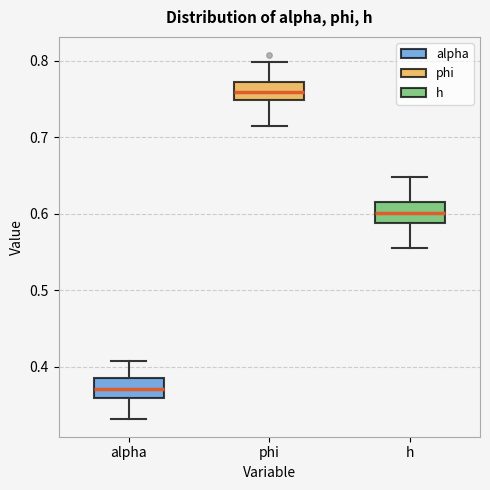

Reading left to right, read every box against the y-axis: the position of its median line, the range the box covers, and the ends of its whiskers. The values are not printed on the chart, so give them approximately, as read against the axis.

alpha: median 0.37, box 0.36 to 0.39, whiskers 0.33 to 0.41
phi: median 0.76, box 0.75 to 0.77, whiskers 0.72 to 0.80
h: median 0.60, box 0.59 to 0.62, whiskers 0.55 to 0.65